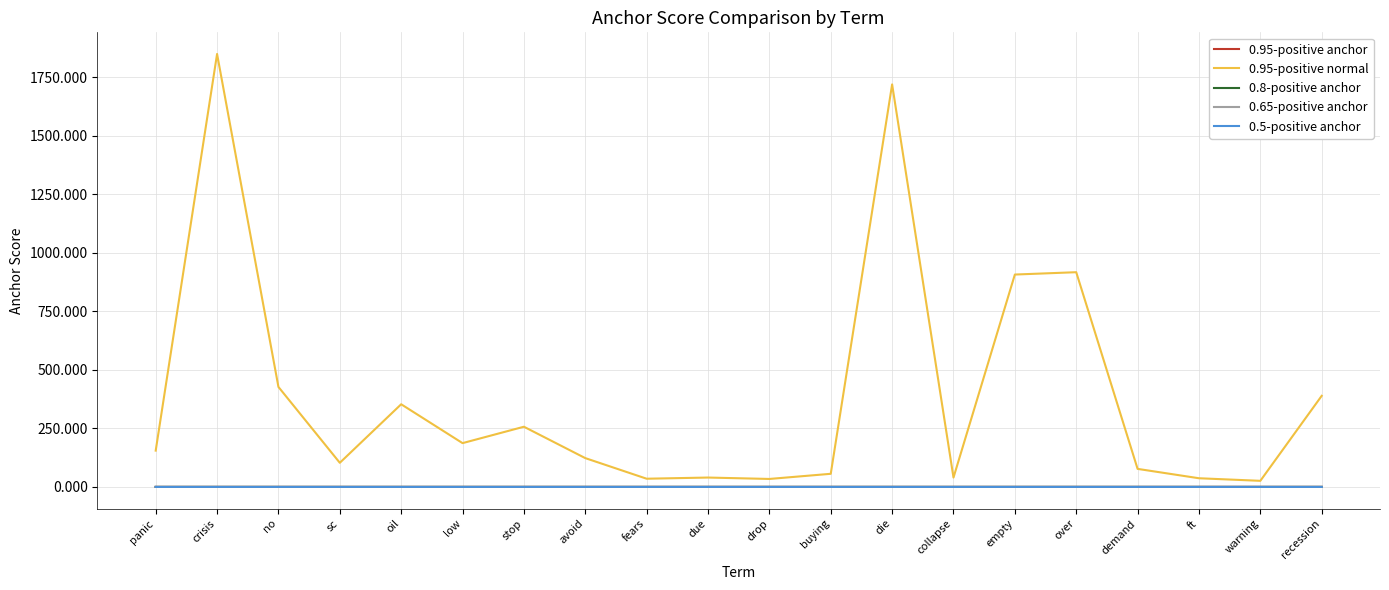

At which category is the sum across all series the highest?

crisis